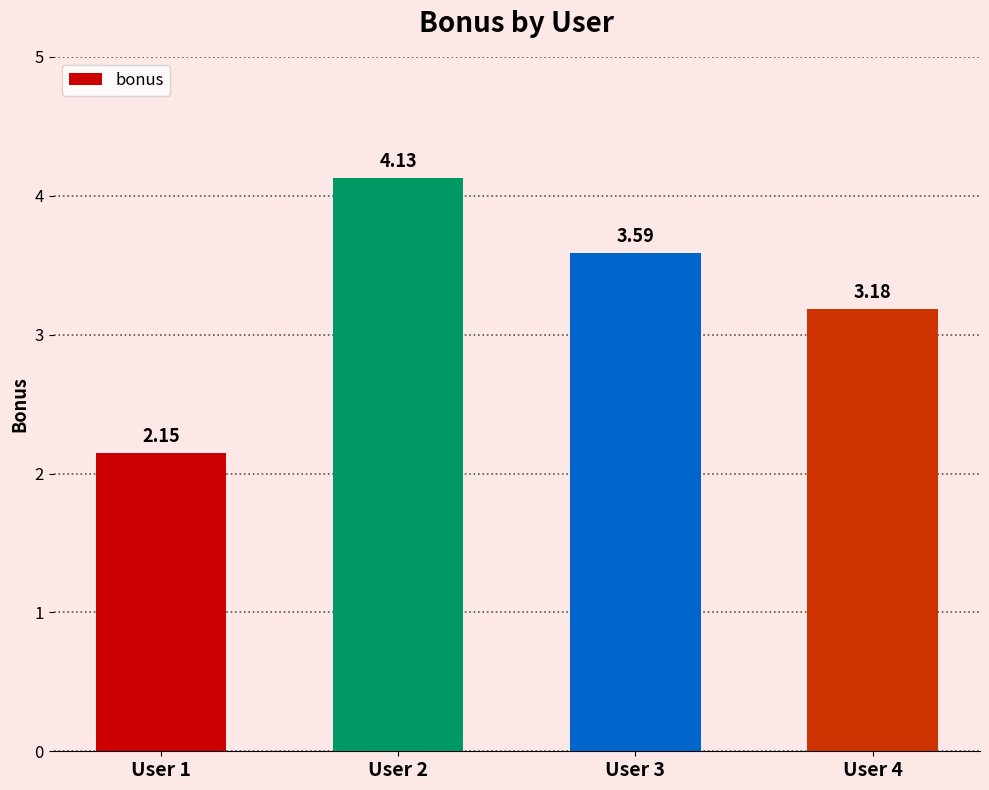

What is the sum of the values at User 3 and User 1?

5.7